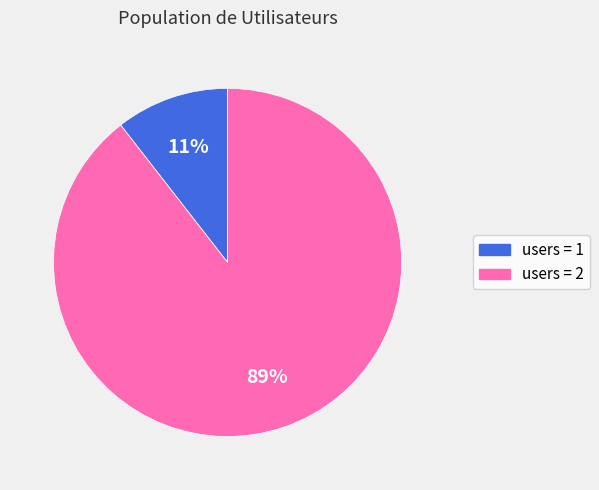

To the nearest percent, what is the average slice percentage?

50%